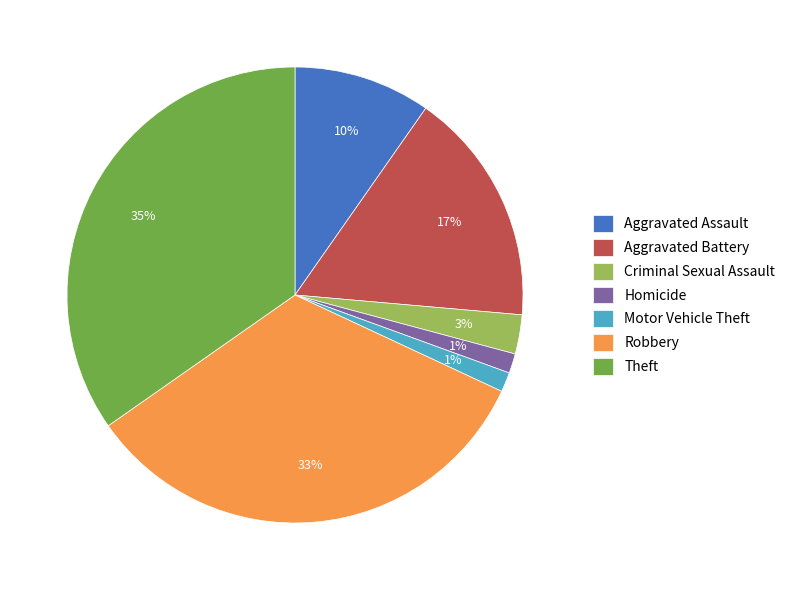

Is the sum of Motor Vehicle Theft and Aggravated Assault greater than half?

No